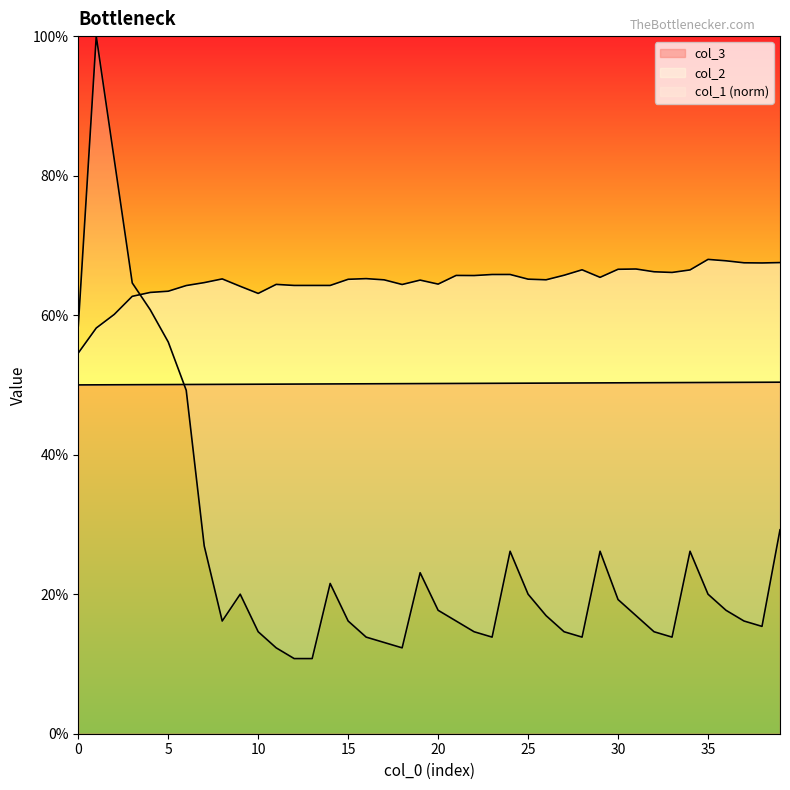

Rank the series by their average value, from highest to lowest.

col_2, col_3, col_1